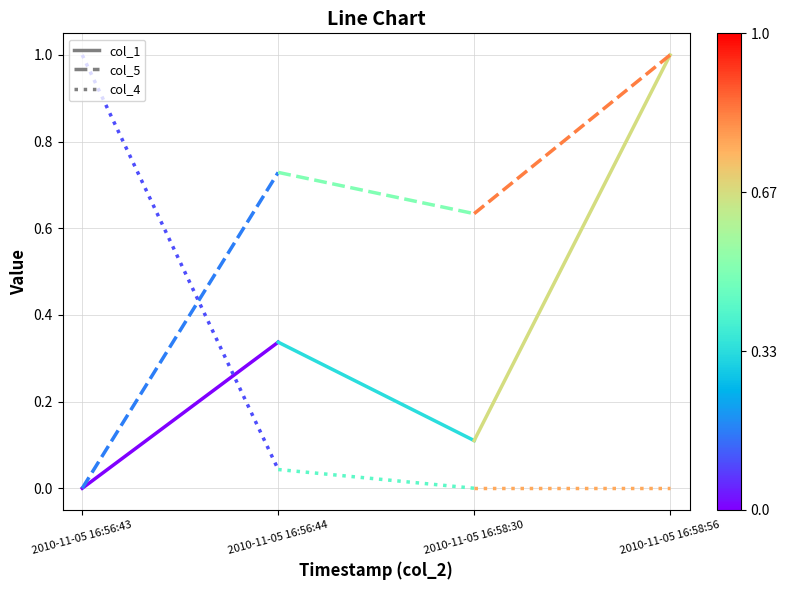

What is the average value of the col_4 series?

0.5